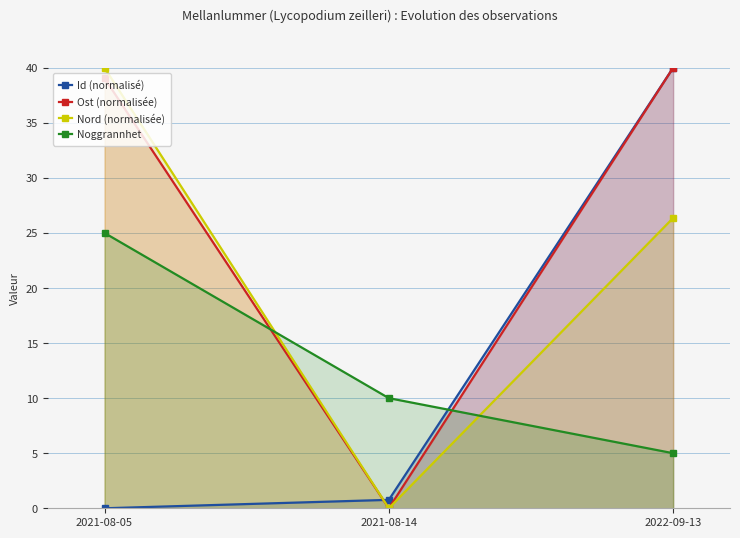

Which series has the widest spread of values?

Id (normalisé)